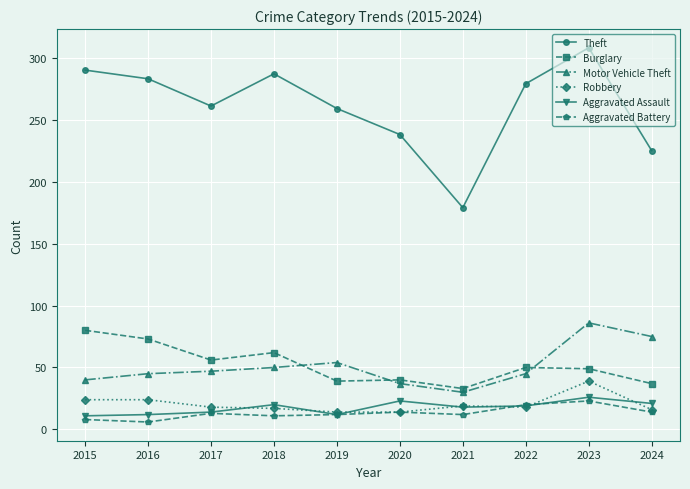

The Burglary series shows 34 at 2018. True or false?

False